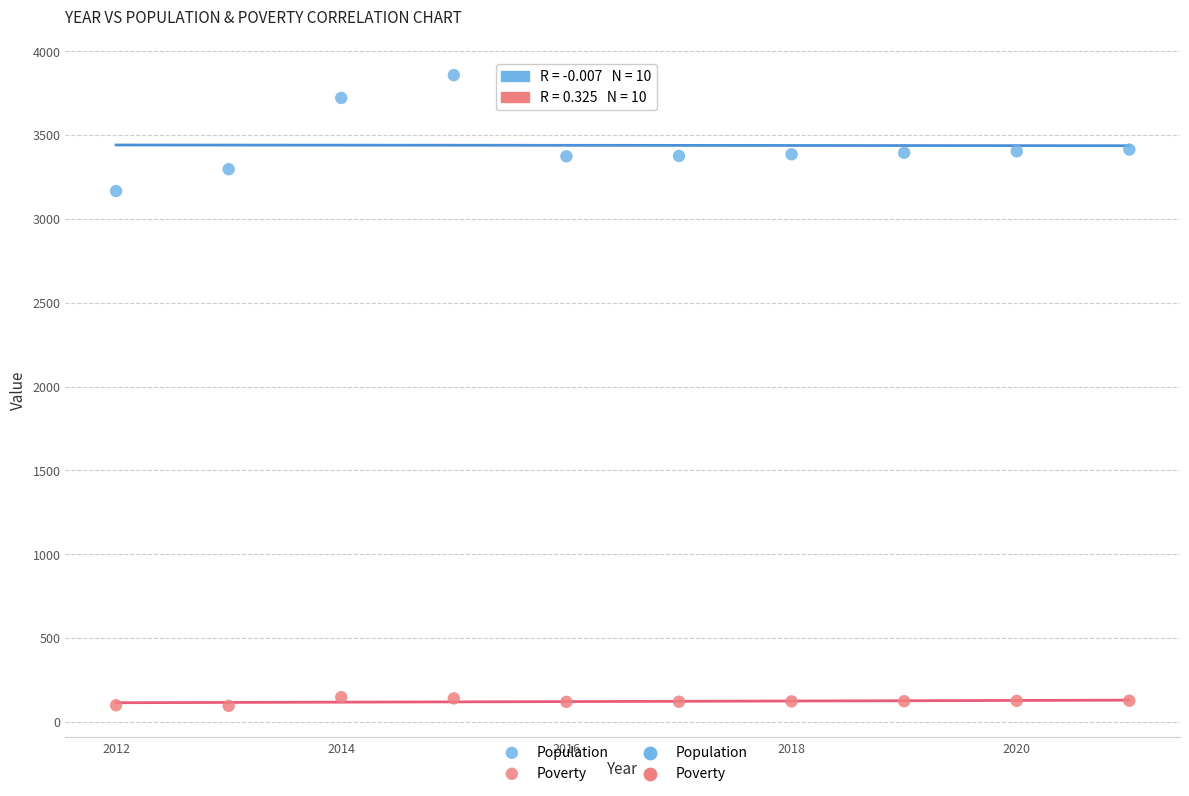

Across all series, what Y value is closest to 1977?

3167